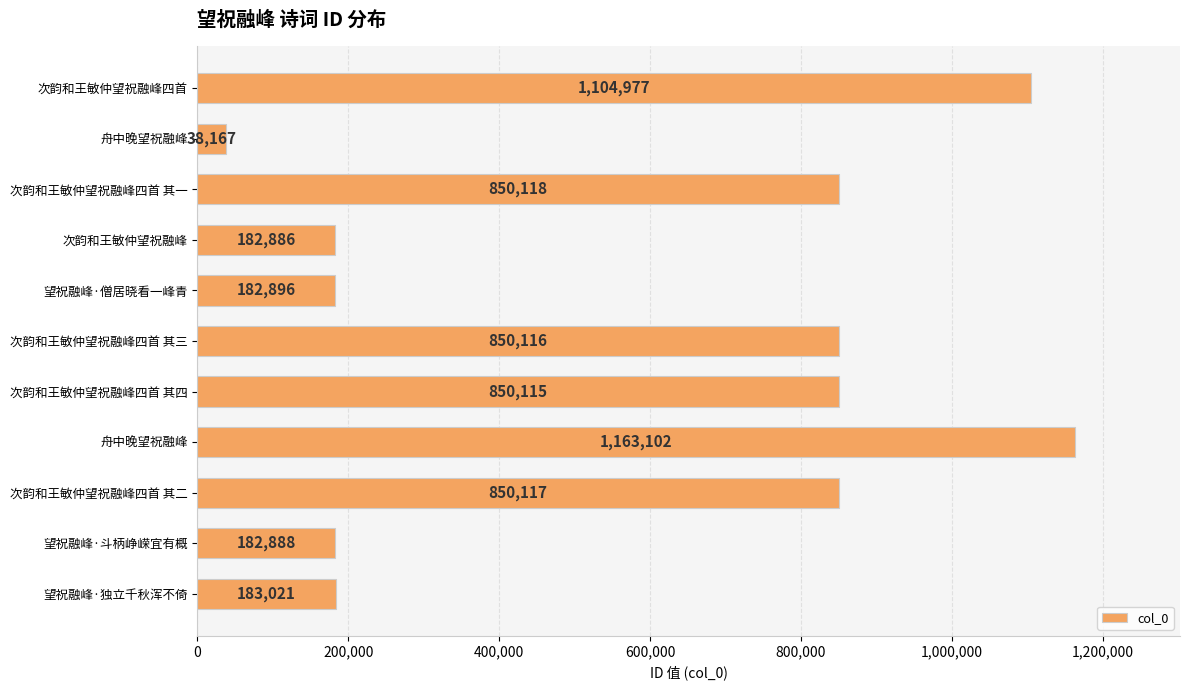

Count the number of categories in the chart.

11